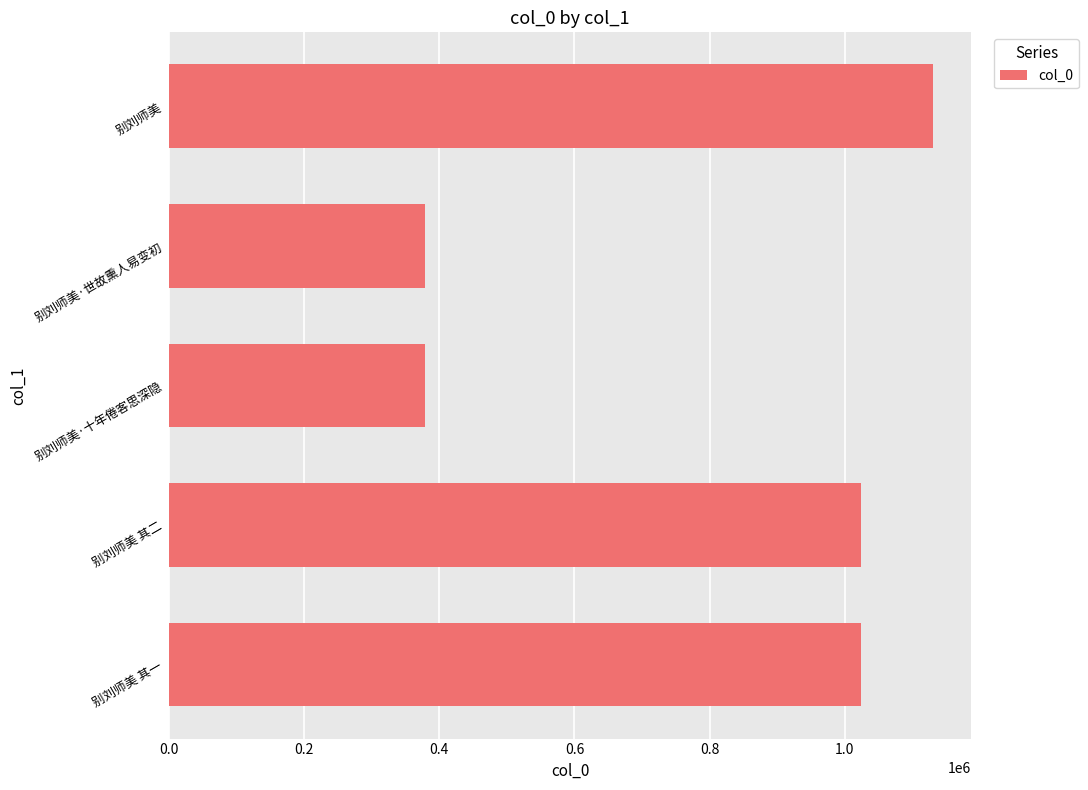

What is the ratio of the value at 别刘师美 其一 to the value at 别刘师美?

0.9